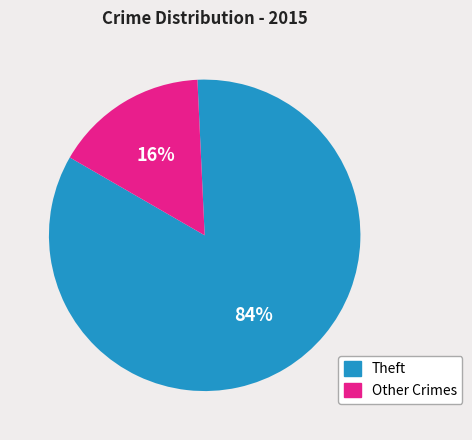

Does any single category account for the majority?

Yes